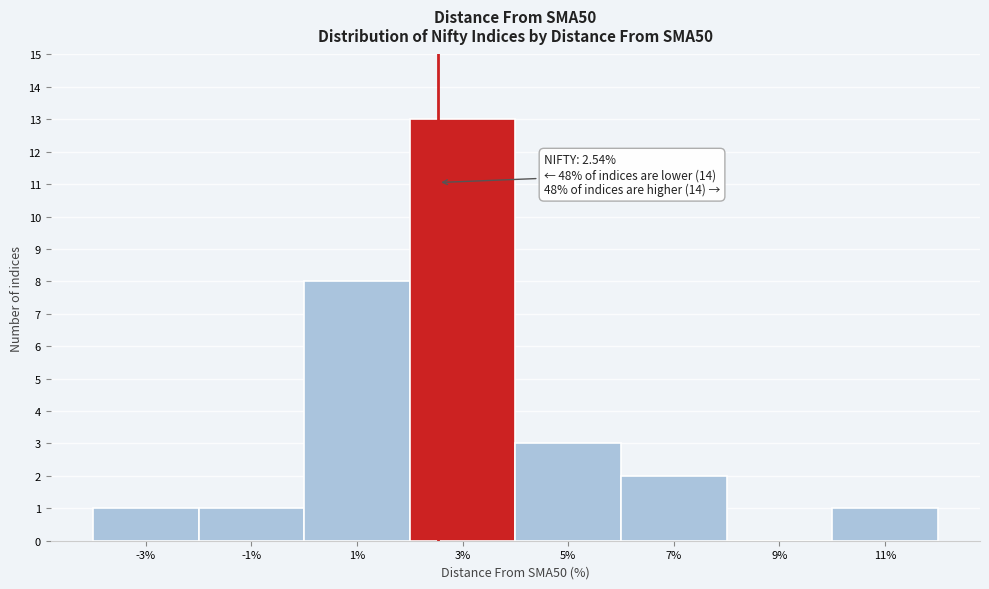

Which range on the x-axis has the tallest bar?

2 to 4